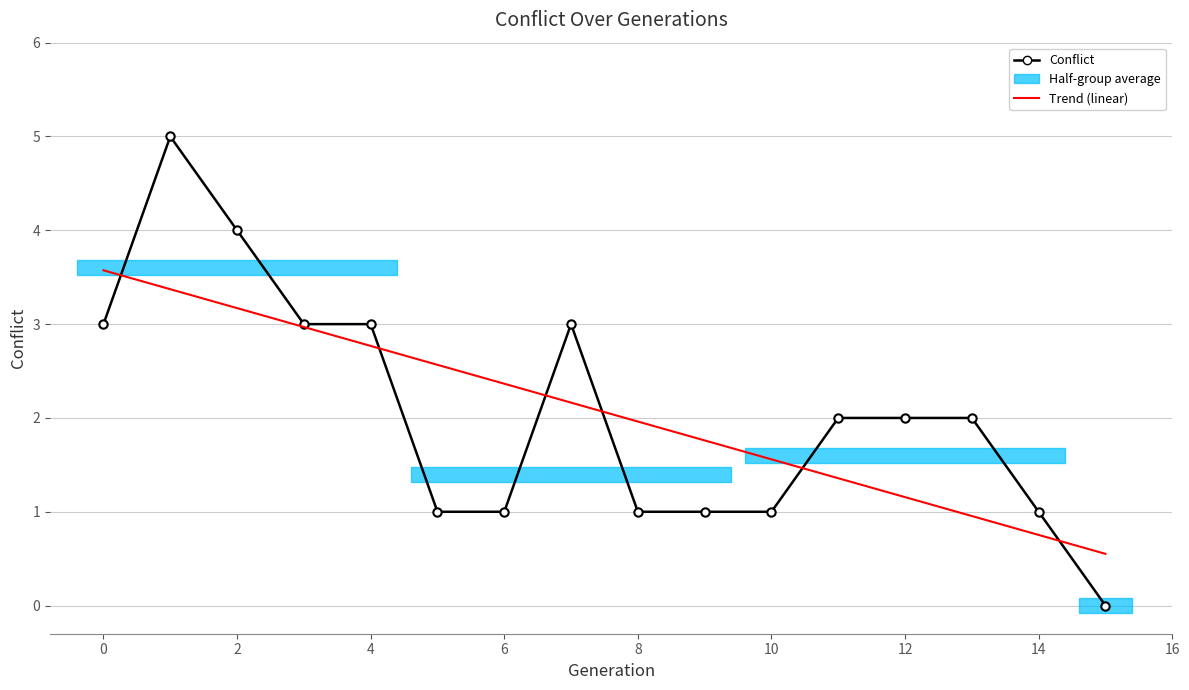

Reading left to right, transcribe all the data shown in this chart.

Conflict: 3.0	5.0	4.0	3.0	3.0	1.0	1.0	3.0	1.0	1.0	1.0	2.0	2.0	2.0	1.0	0.0
Trend (linear): 3.6	3.4	3.2	3.0	2.8	2.6	2.4	2.2	2.0	1.8	1.6	1.4	1.2	1.0	0.8	0.6